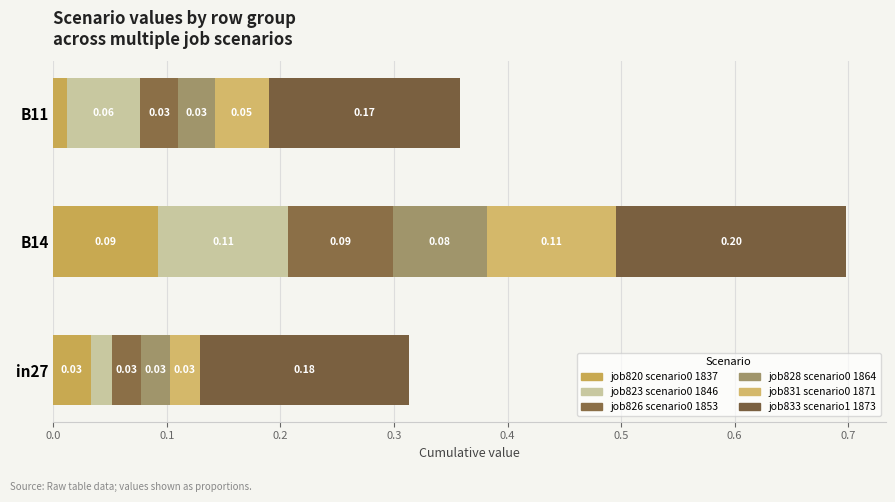

Count the number of categories in the chart.

3